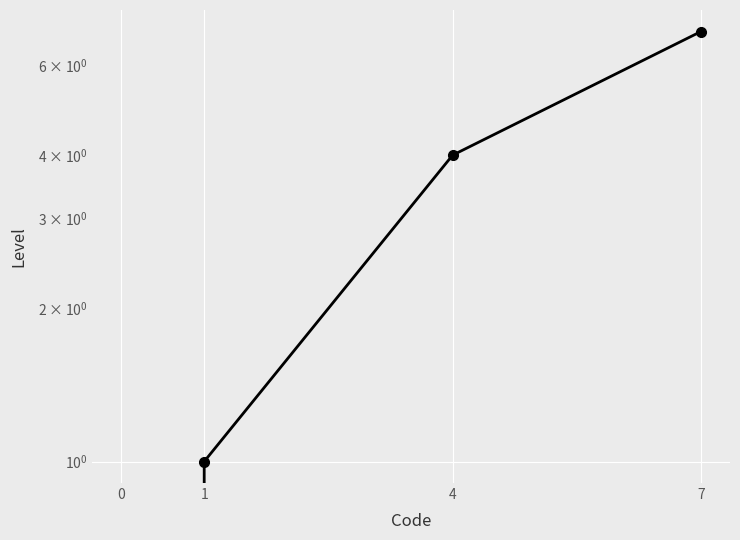

At which label does the data first exceed 4?

7